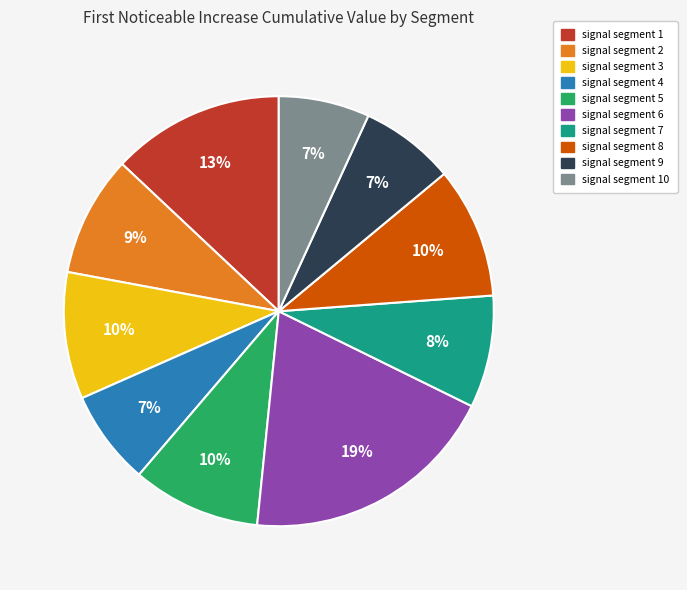

To the nearest percent, what is the difference between the largest and smallest slice percentages?

12%